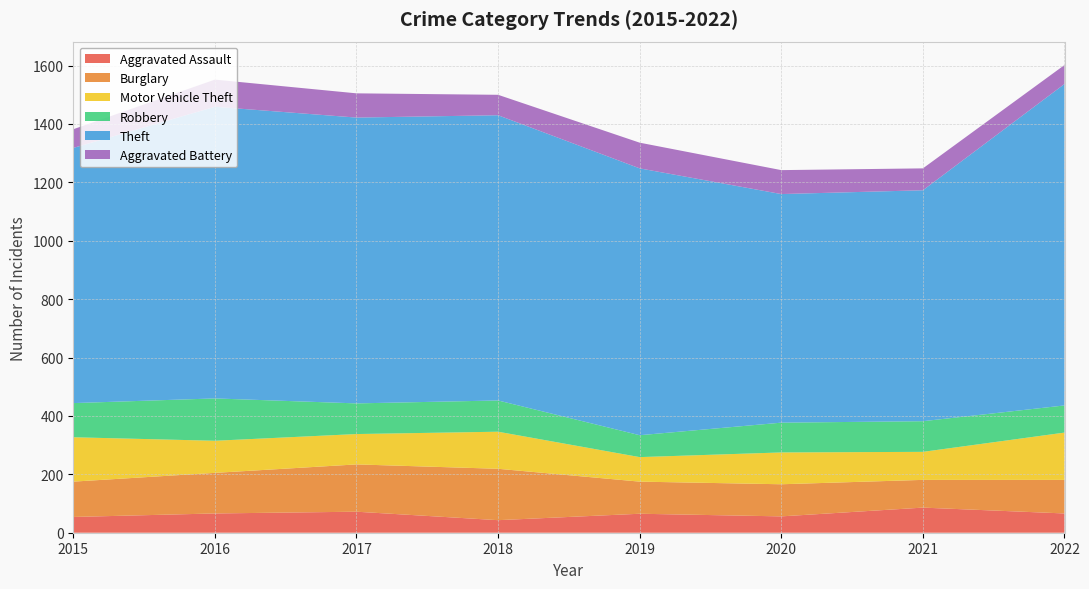

Reading right to left, list all the values displayed in this chart.

Aggravated Assault: 66	86	56	65	43	72	66	54
Burglary: 115	95	110	110	176	162	139	121
Motor Vehicle Theft: 162	96	109	84	127	104	110	152
Robbery: 93	105	102	75	107	105	145	117
Theft: 1101	791	783	914	977	979	999	874
Aggravated Battery: 65	75	82	88	70	83	93	64